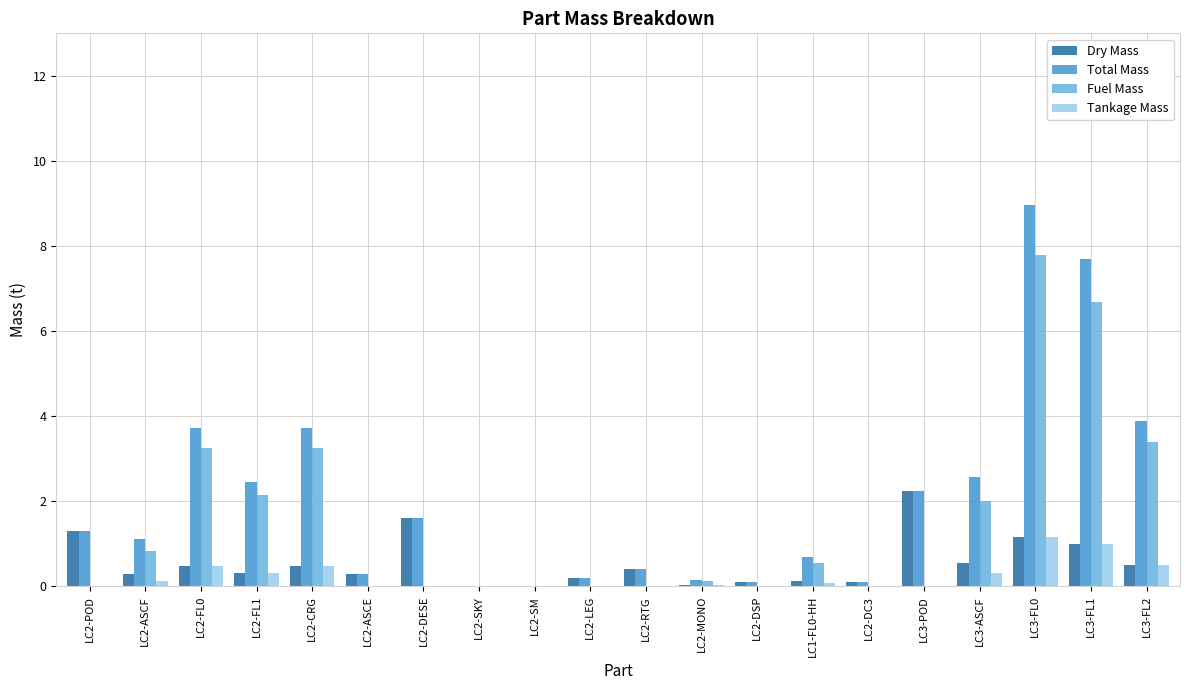

Which series changed the most between LC3-ASCF and LC3-FL0?

Total Mass